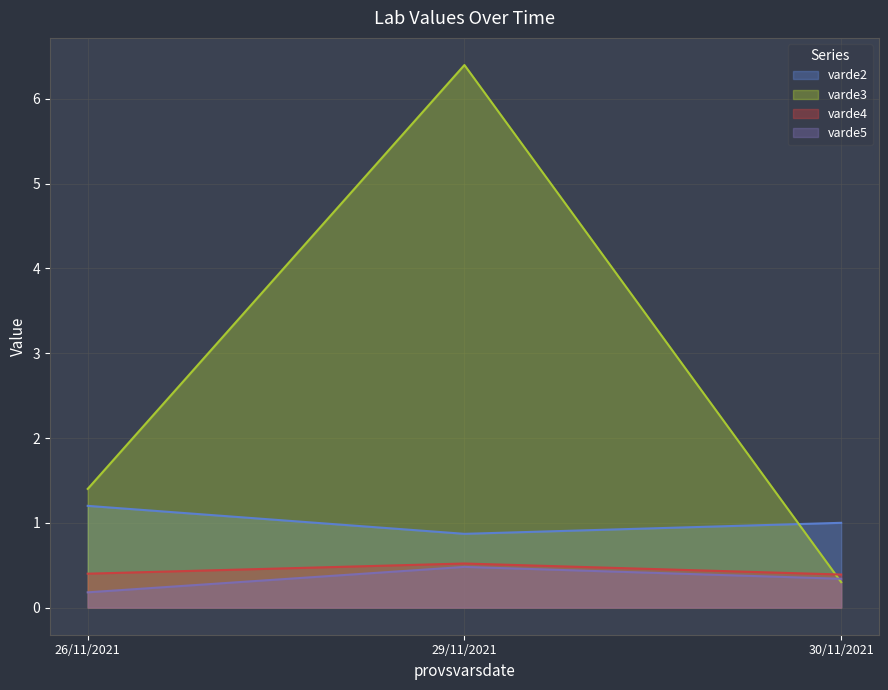

The value of varde3 at 26/11/2021 is 2.0. True or false?

False